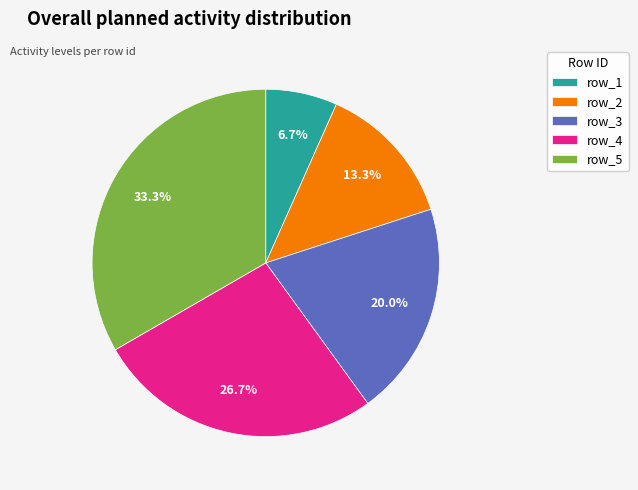

Between row_2 and row_4, which is larger?

row_4